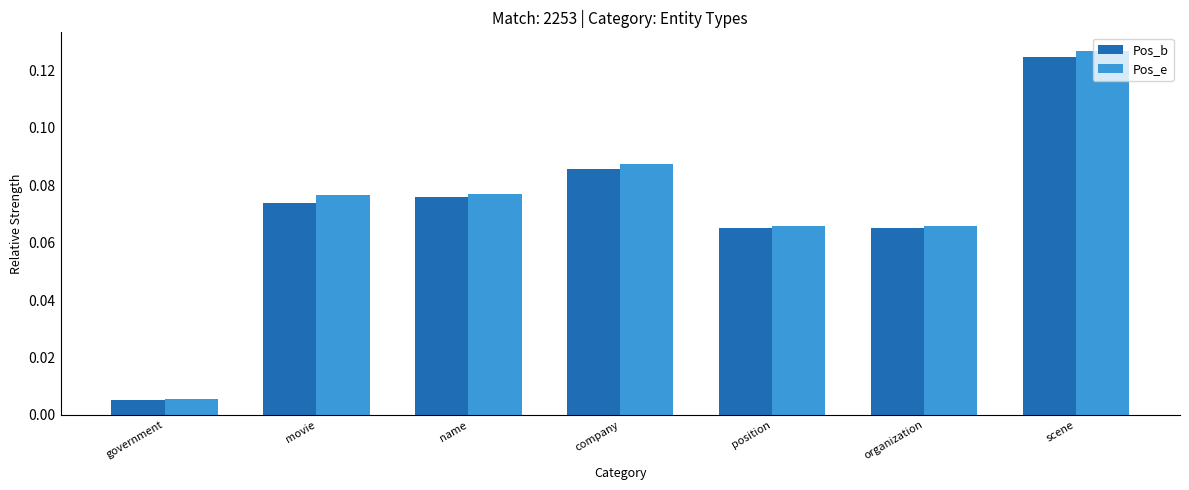

What is the sum of all Pos_b values?

0.5